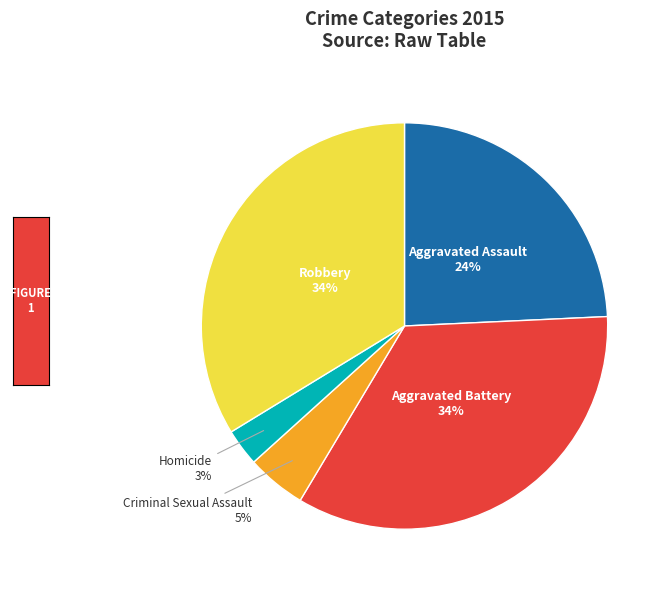

Does Robbery account for over 50% of the chart?

No